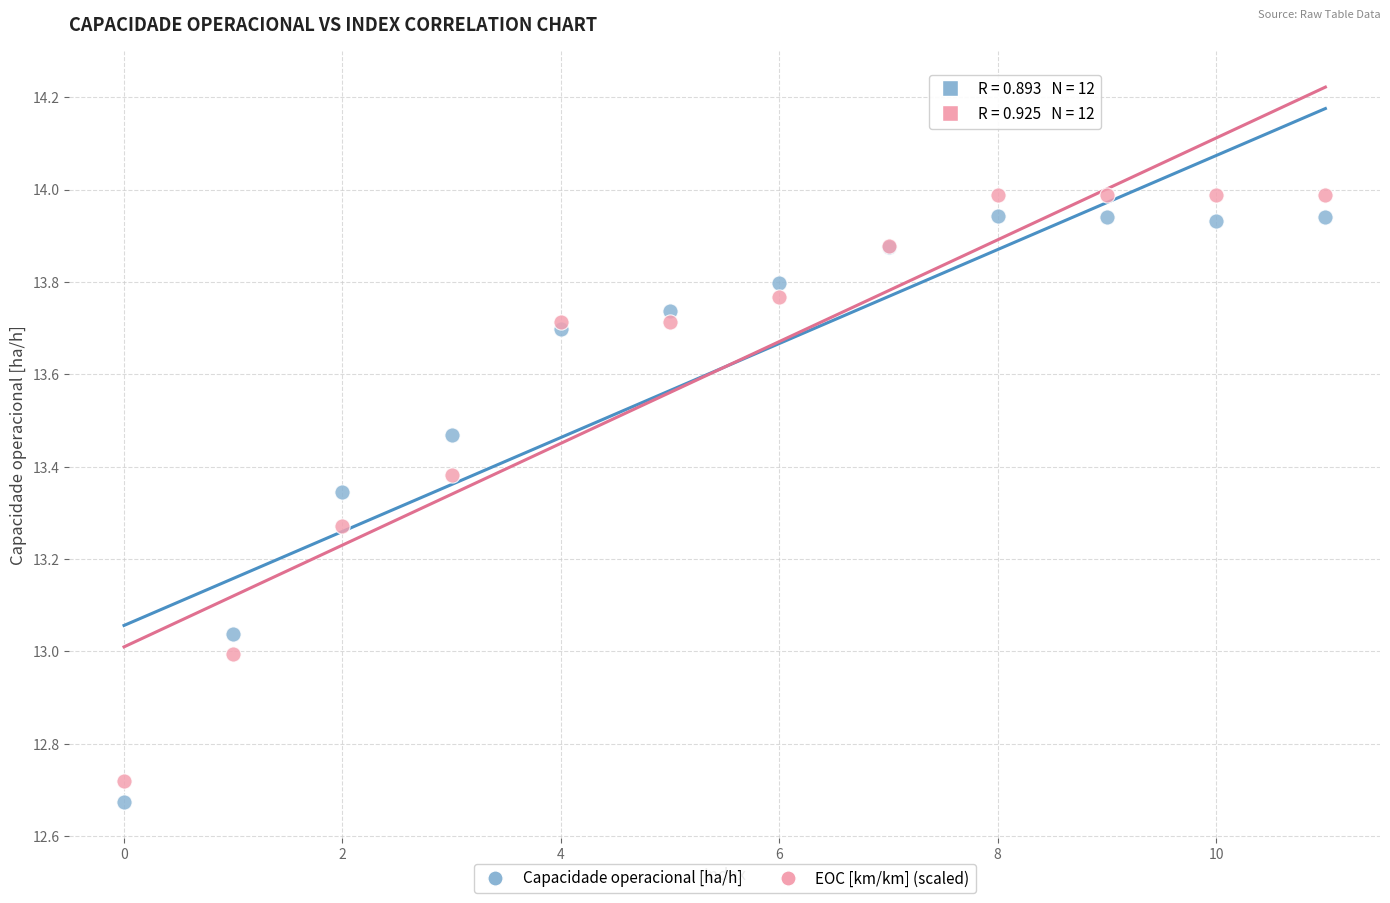

What are all the series names shown in the legend?

Capacidade operacional [ha/h], EOC [km/km] (scaled)